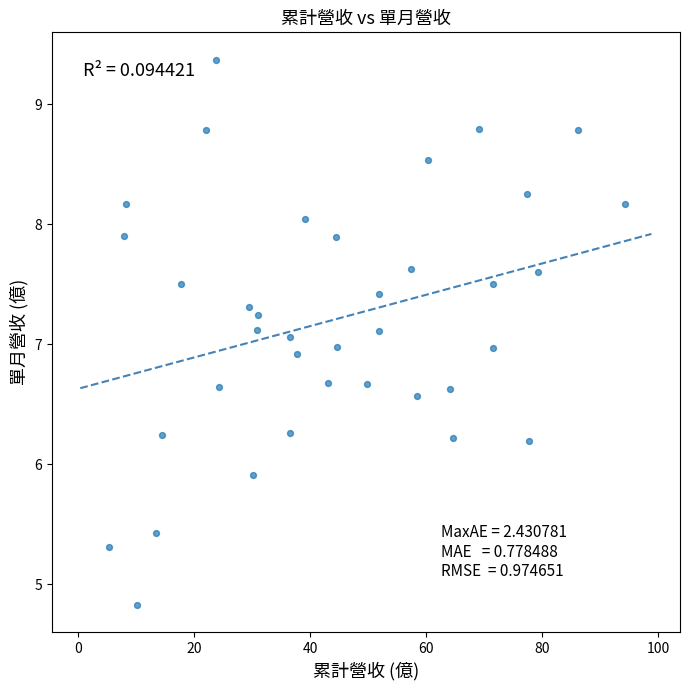

What is the range of Y values (max minus min)?

4.5